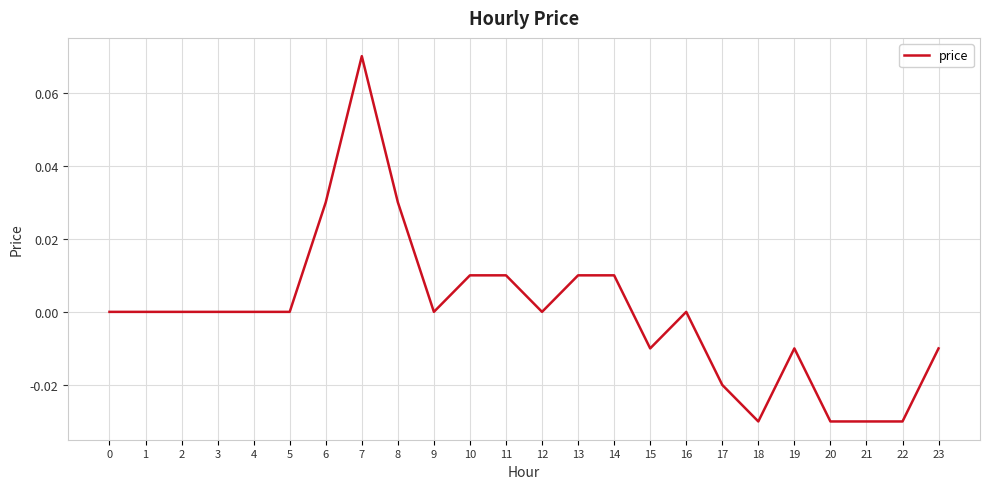

True or false: the data shows -0.1 at 5.

False